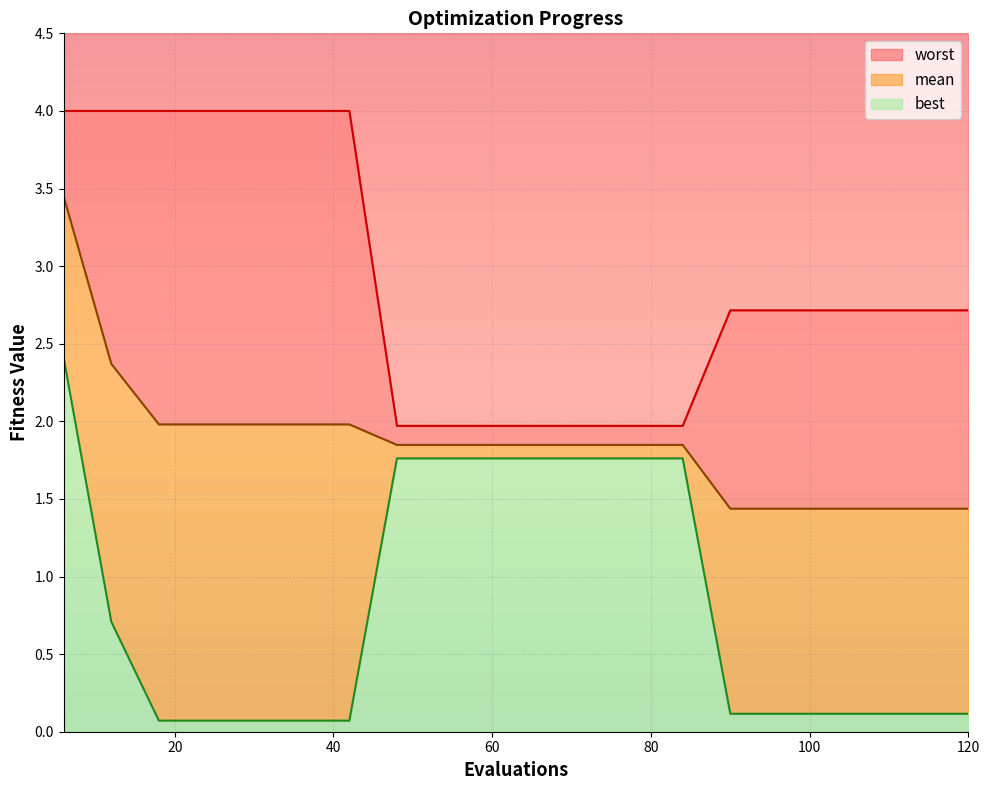

What is the difference between the maximum and minimum values in the best series?

2.3